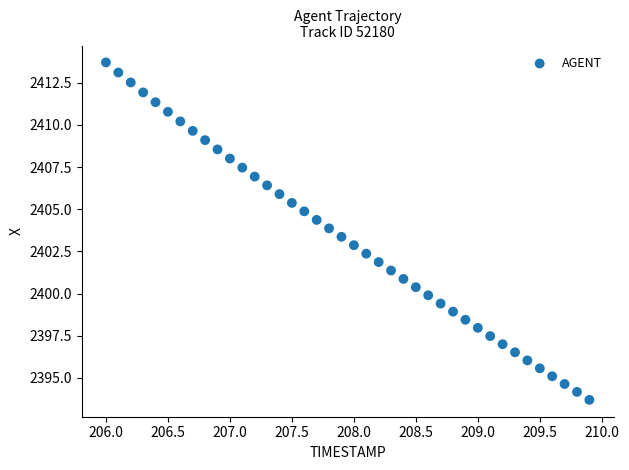

What is the range of X values (max minus min)?

3.9